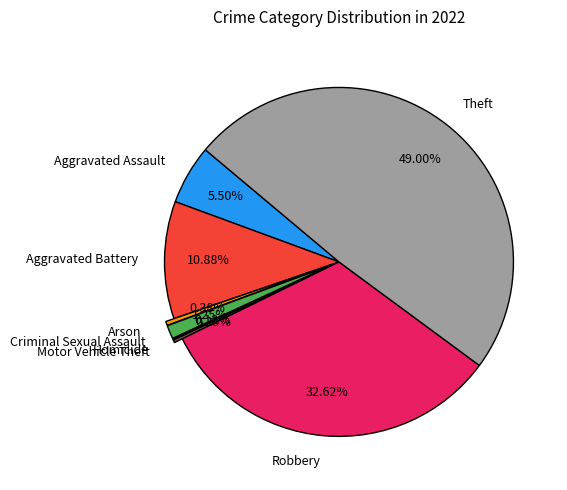

Between Robbery and Criminal Sexual Assault, which is larger?

Robbery